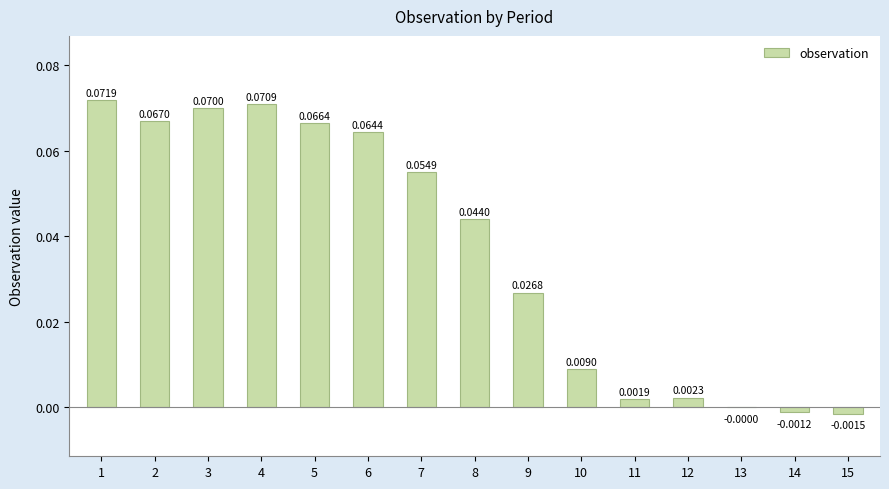

What is the sum of all values?

0.5